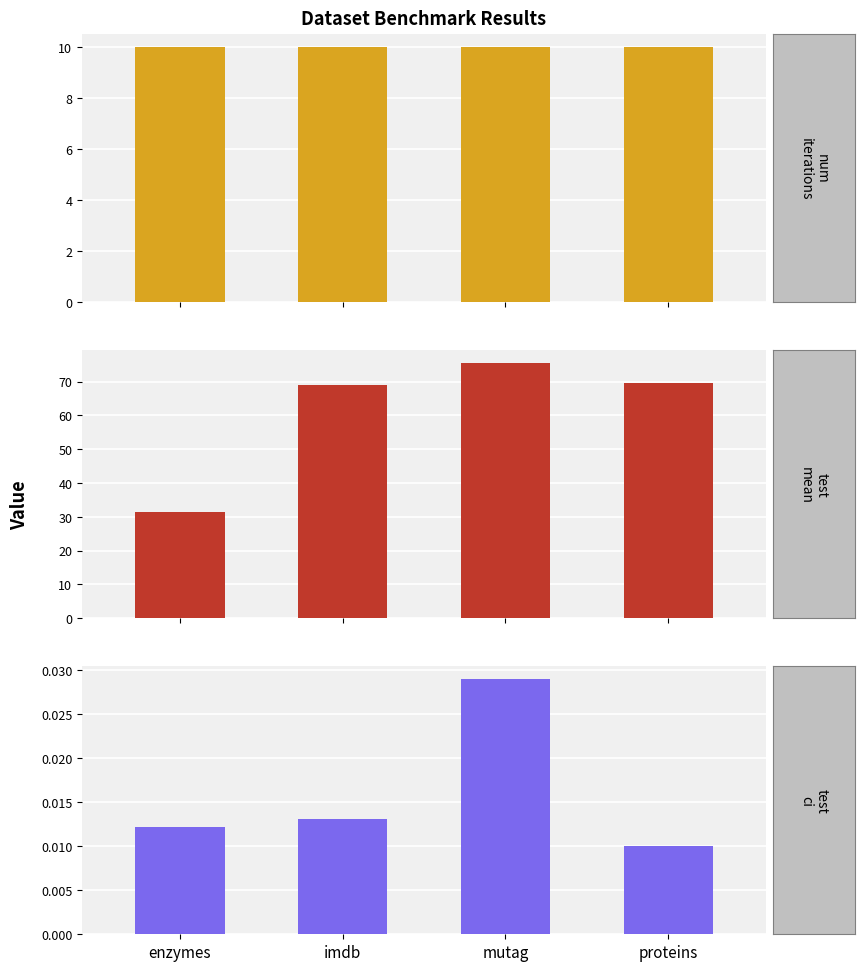

At which label does test_mean first exceed 69?

mutag